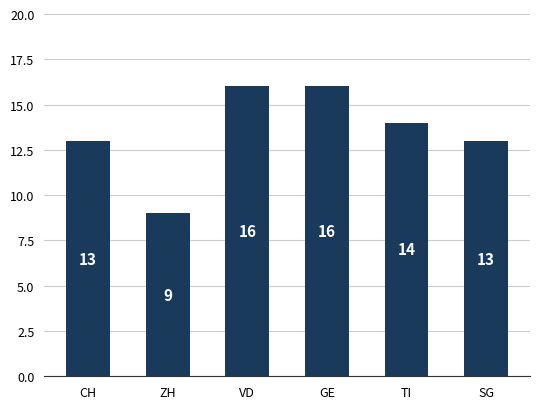

The value at VD is 26. True or false?

False